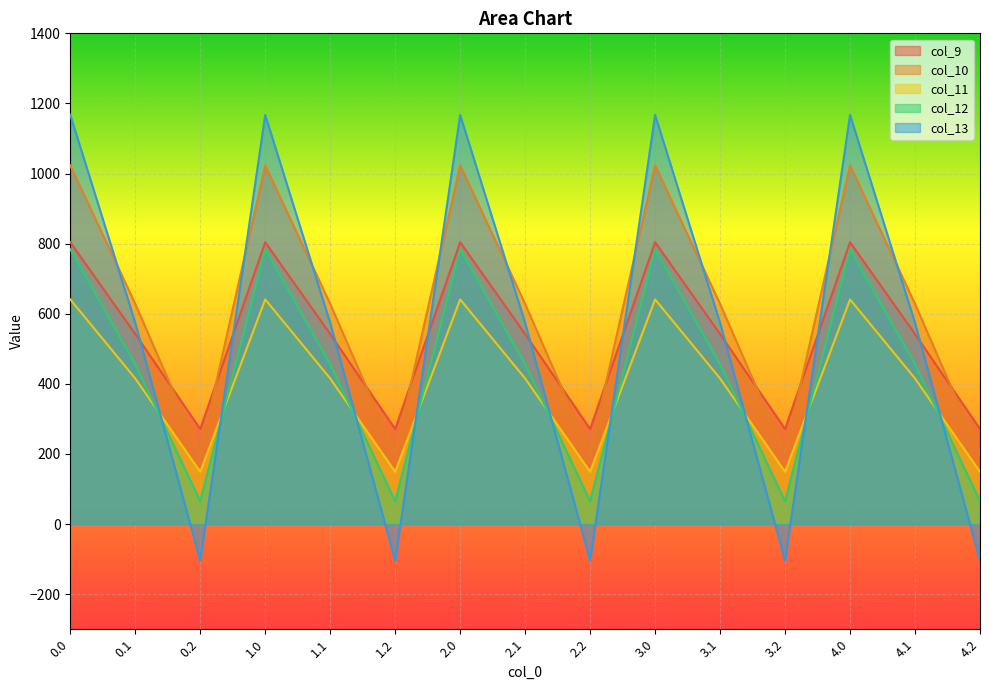

Between 4.0 and 3.0, which is larger?

4.0